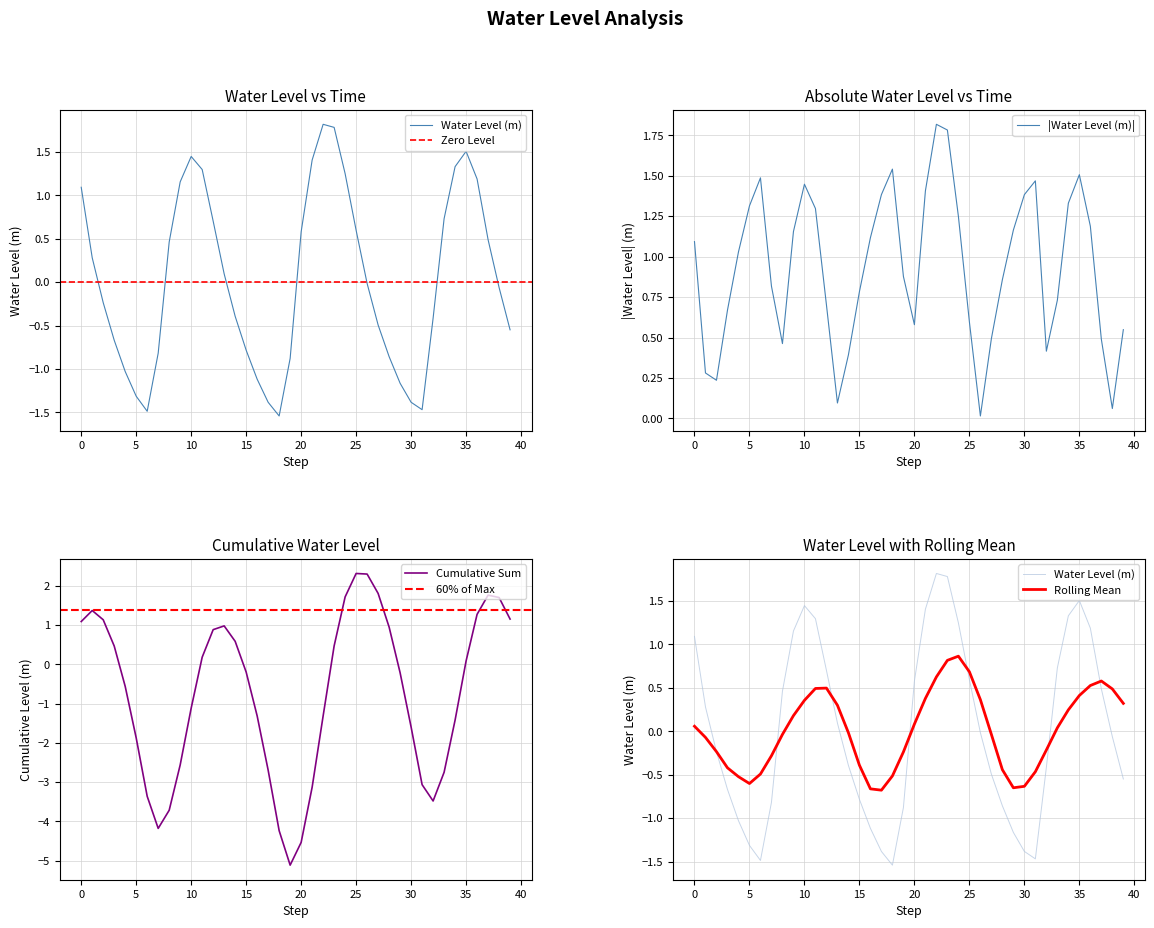

The |Water Level (m)| series shows 0.8 at 10. True or false?

False